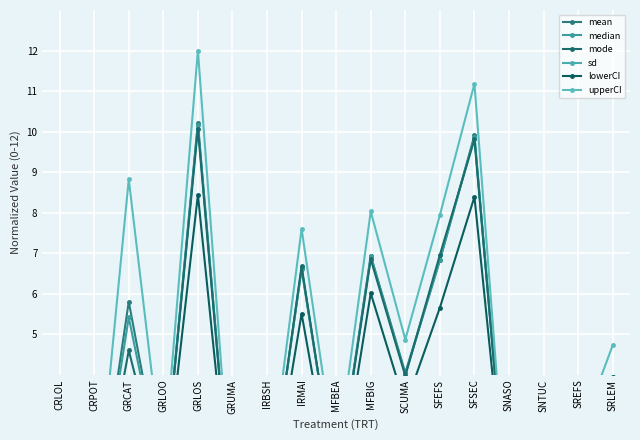

How many interior local valleys does the mean series have?

6